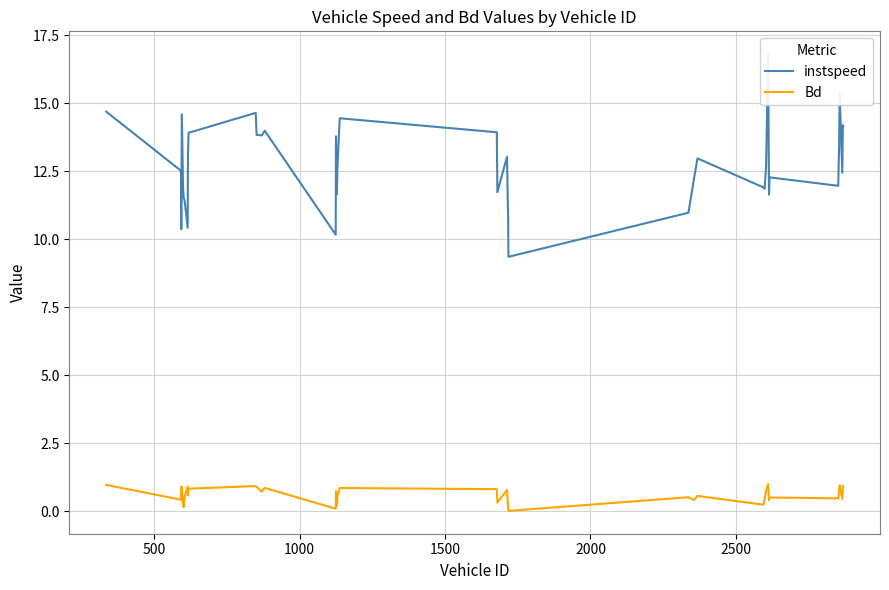

True or false: instspeed and Bd intersect in this chart.

False